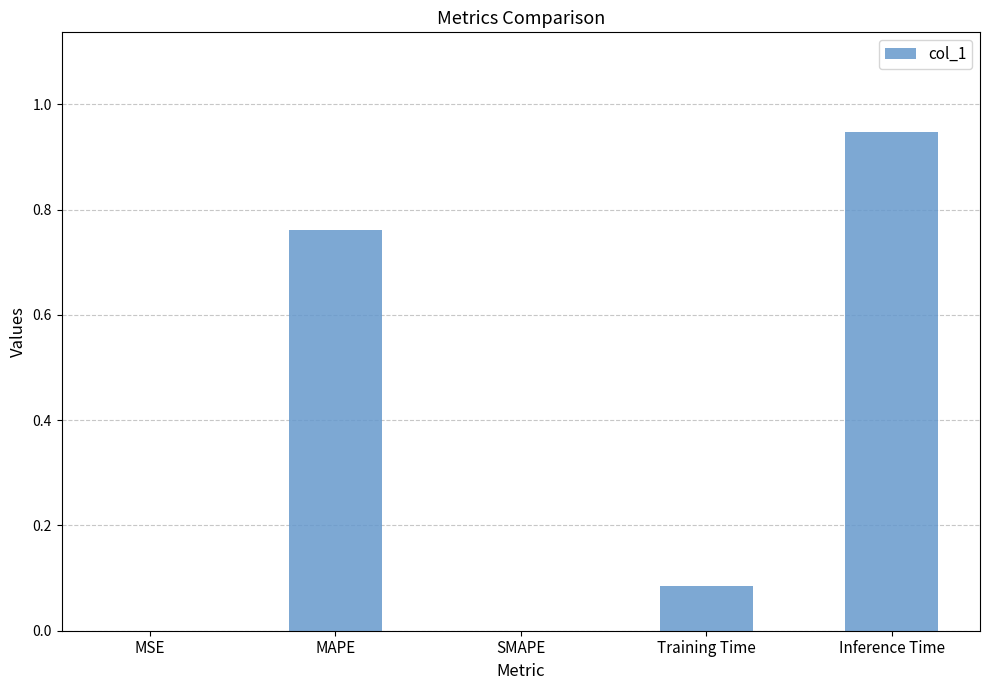

What is the sum of all values?

1.8